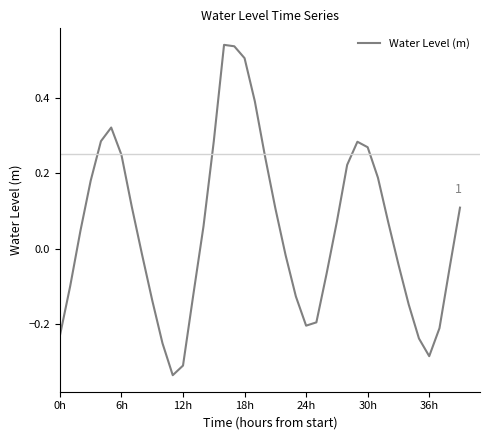

How many interior local valleys (lower than both neighbors) does the data have?

3